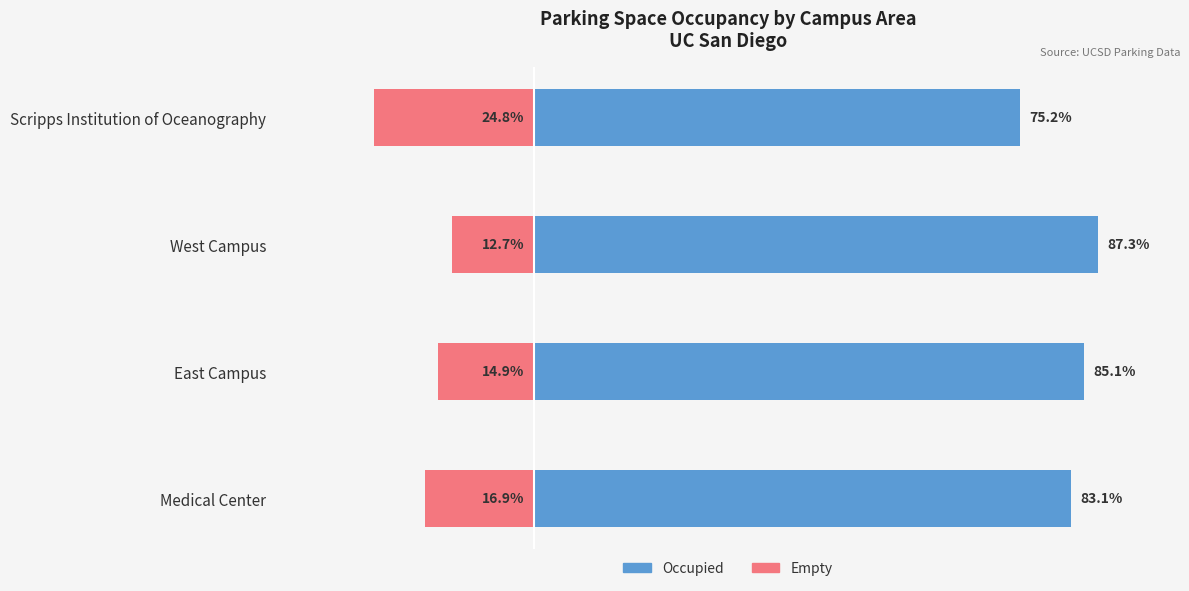

How many data points does each series have?

4